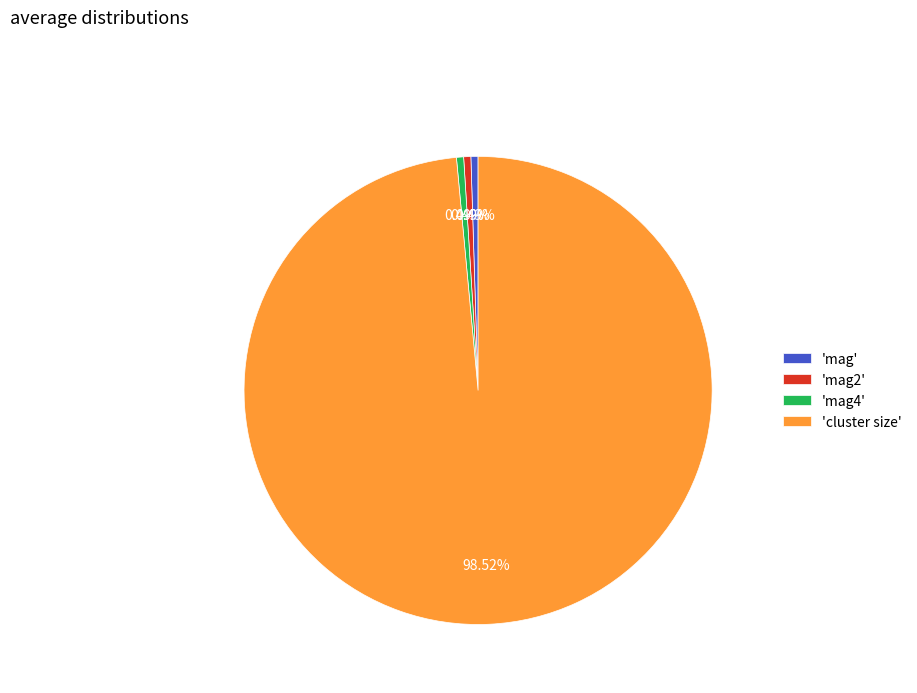

How many segments does this pie chart have?

4